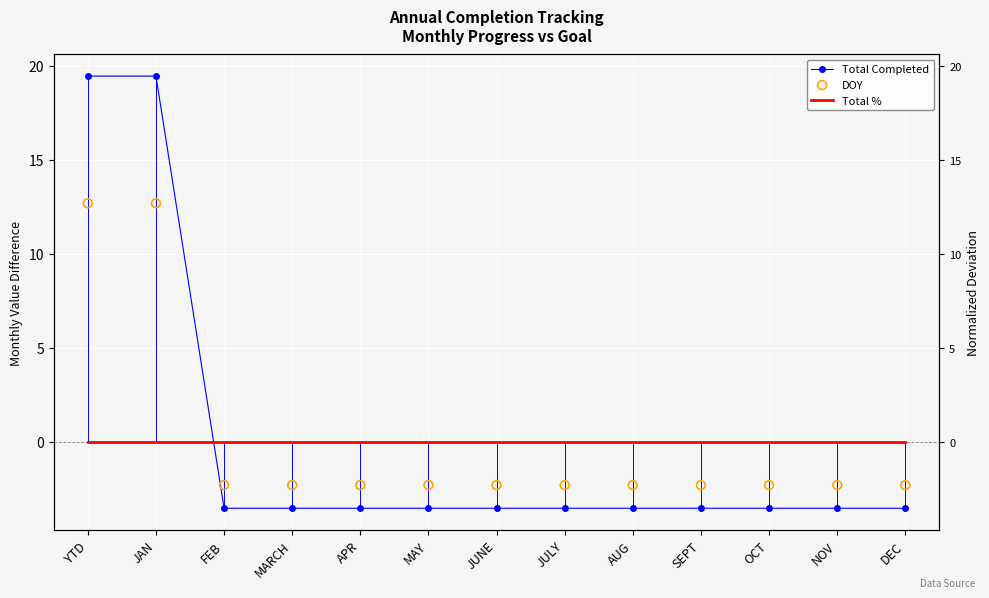

Which series reaches the maximum Y coordinate?

Total Completed